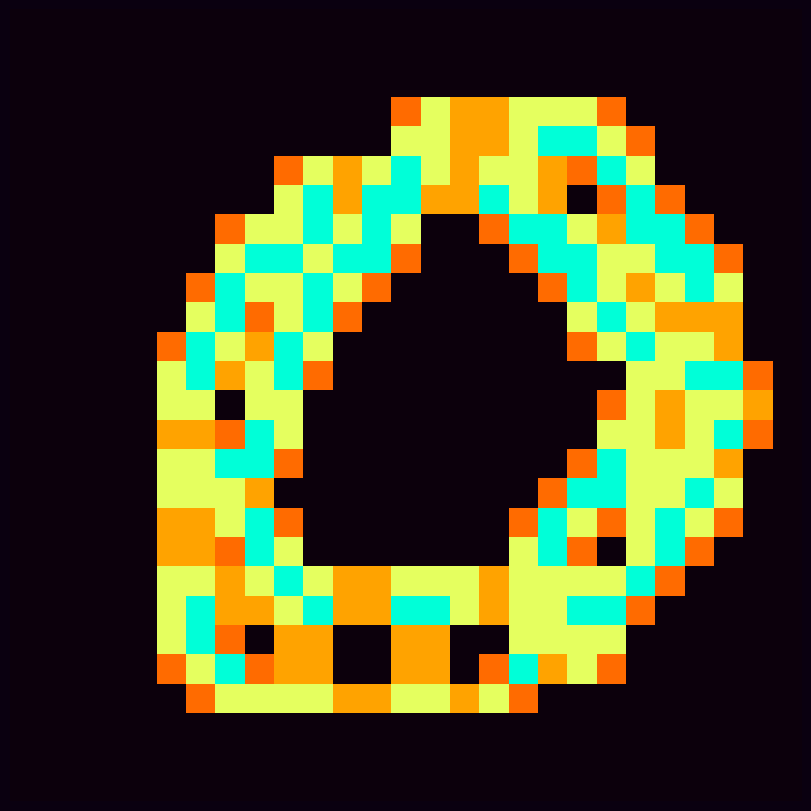

What is the greatest value displayed?

2.0